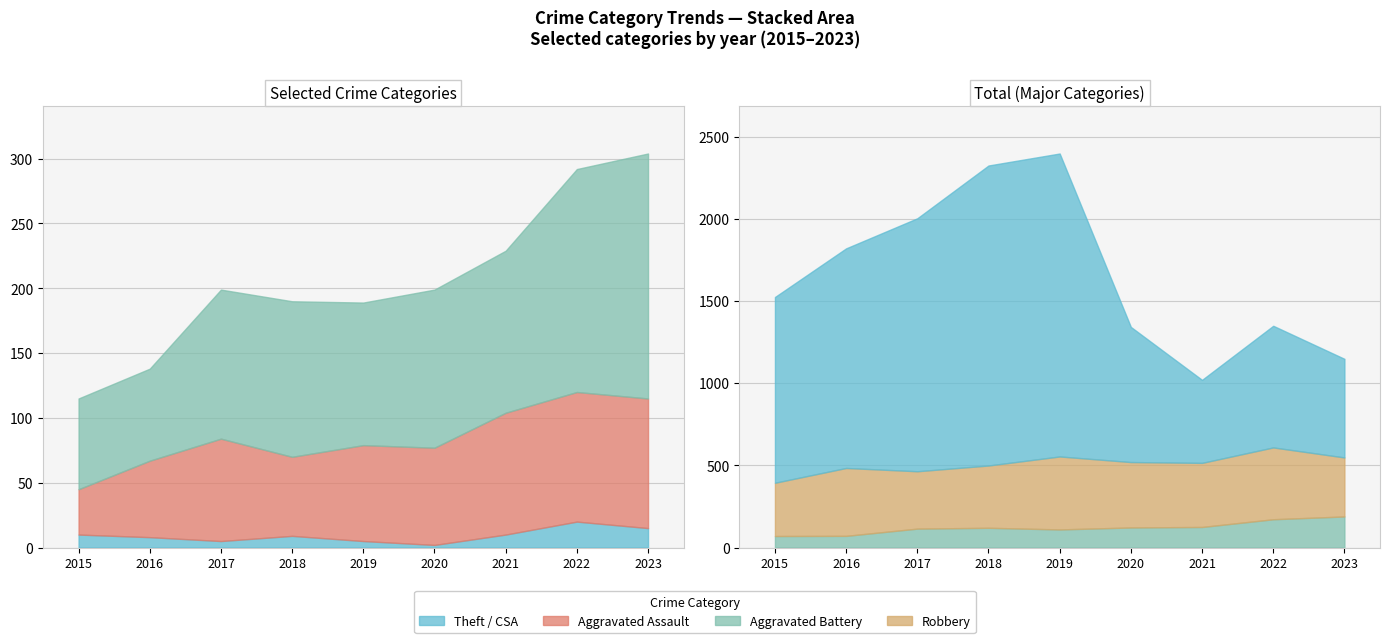

Is it true that Theft equals 1130 at 2015?

True